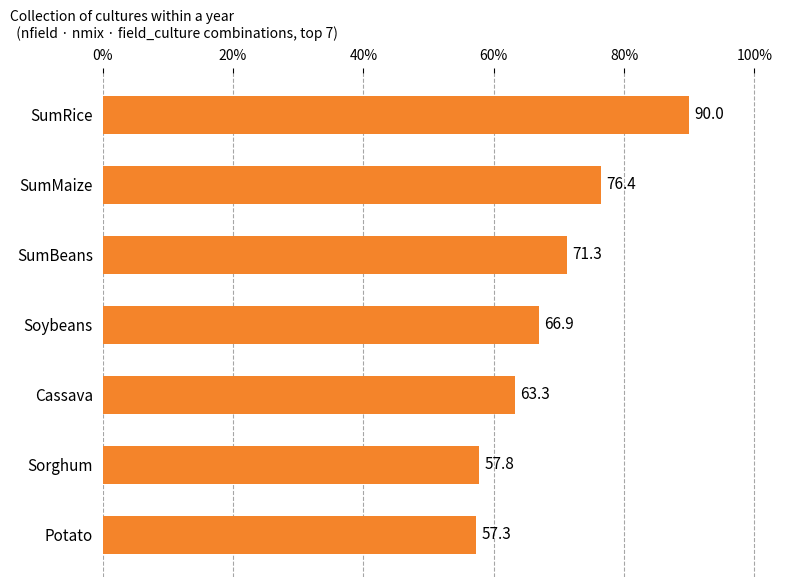

List the labels in order of value, largest first.

SumRice, SumMaize, SumBeans, Soybeans, Cassava, Sorghum, Potato